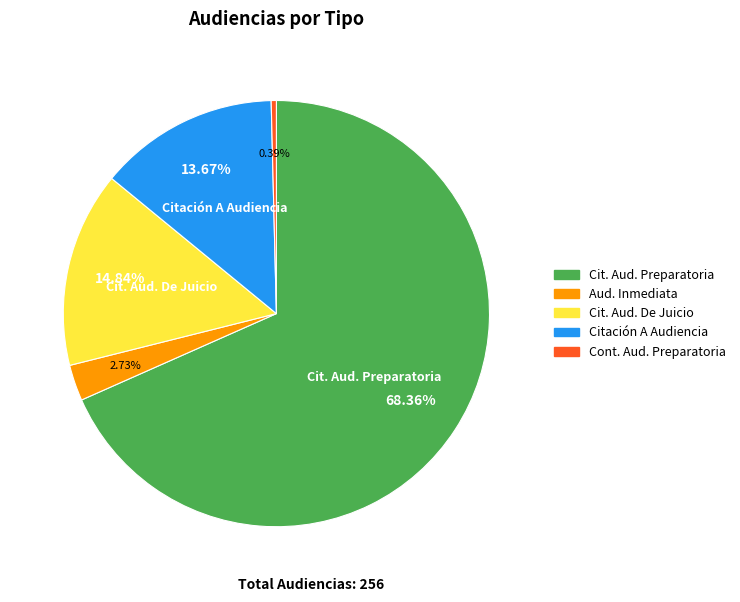

Rank the categories by value from lowest to highest.

Cont. Aud. Preparatoria, Aud. Inmediata, Citación A Audiencia, Cit. Aud. De Juicio, Cit. Aud. Preparatoria